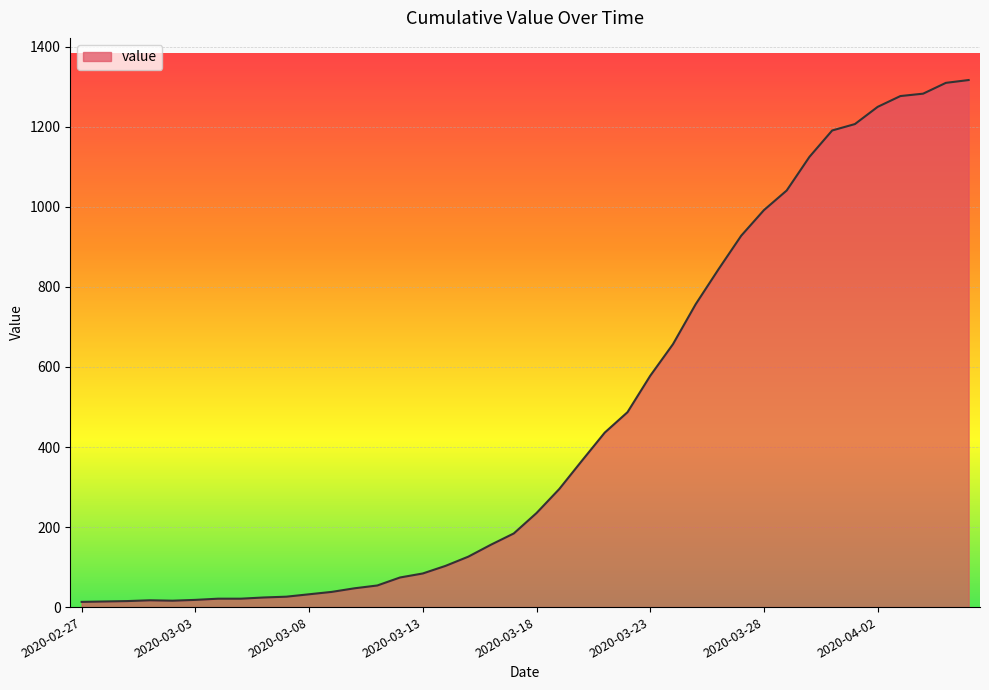

Rank the categories by value from lowest to highest.

2020-02-27, 2020-02-28, 2020-02-29, 2020-03-02, 2020-03-01, 2020-03-03, 2020-03-04, 2020-03-05, 2020-03-06, 2020-03-07, 2020-03-08, 2020-03-09, 2020-03-10, 2020-03-11, 2020-03-12, 2020-03-13, 2020-03-14, 2020-03-15, 2020-03-16, 2020-03-17, 2020-03-18, 2020-03-19, 2020-03-20, 2020-03-21, 2020-03-22, 2020-03-23, 2020-03-24, 2020-03-25, 2020-03-26, 2020-03-27, 2020-03-28, 2020-03-29, 2020-03-30, 2020-03-31, 2020-04-01, 2020-04-02, 2020-04-03, 2020-04-04, 2020-04-05, 2020-04-06